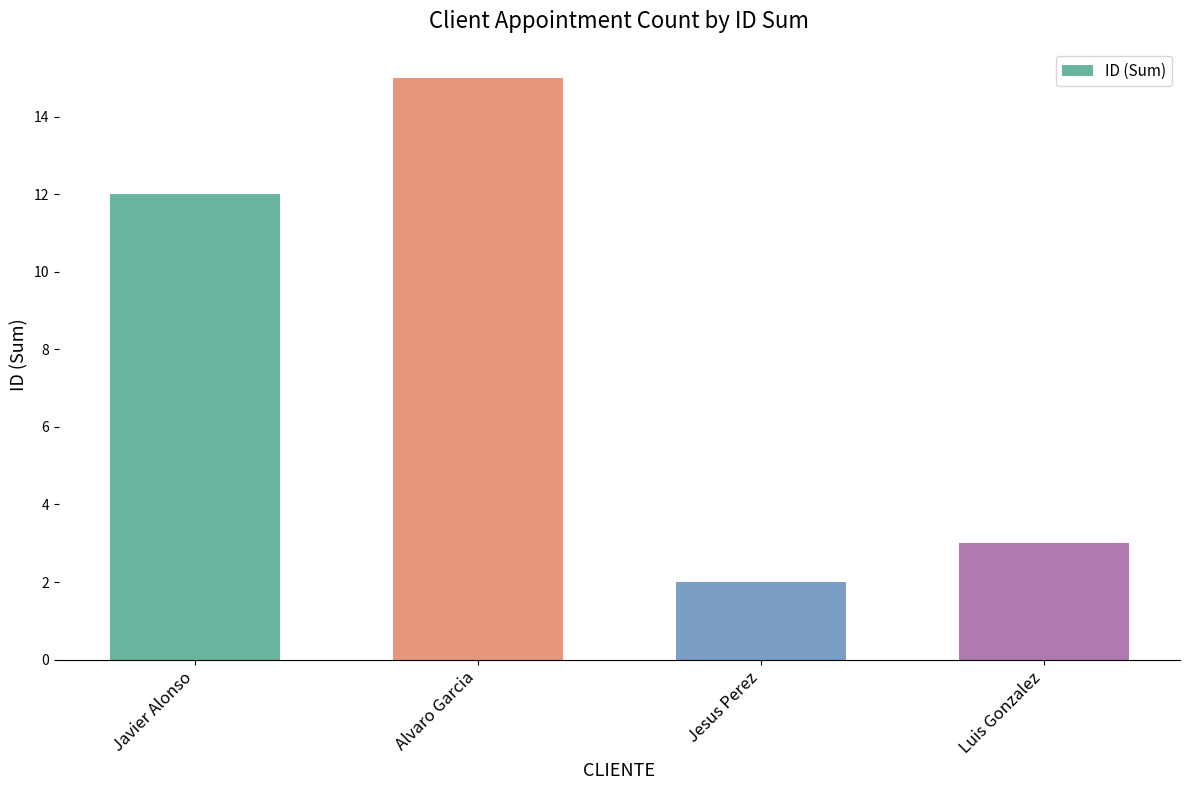

What is the sum of all values?

32